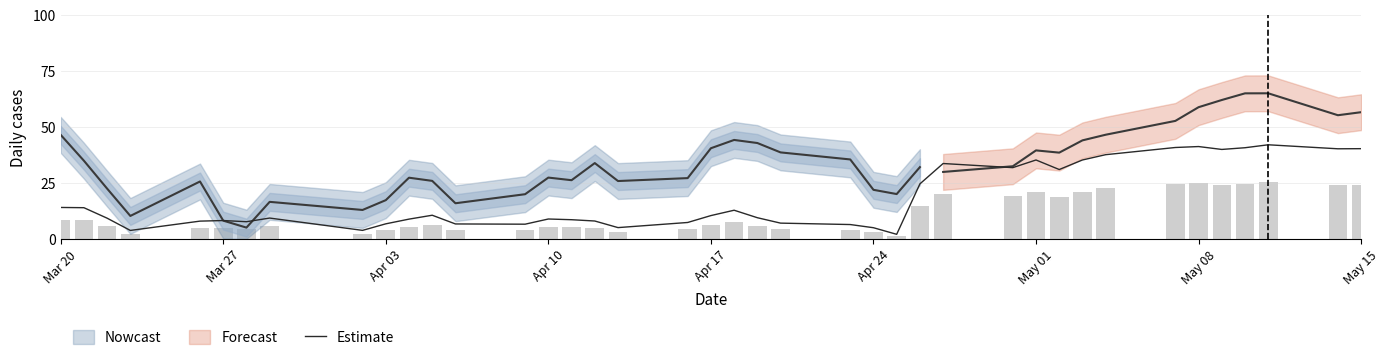

True or false: Estimate has a value of 53.3 at May 15.

False